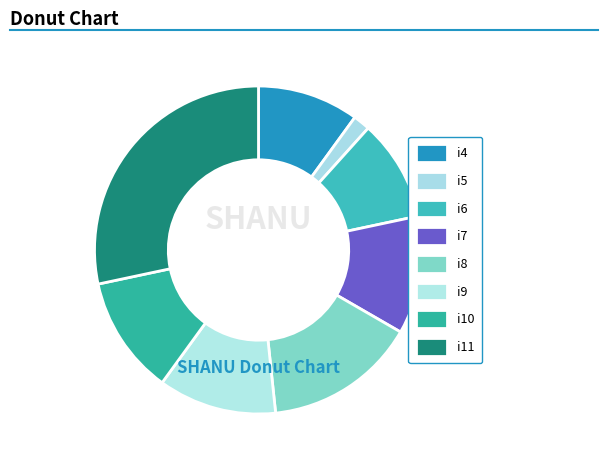

How many segments does this pie chart have?

8